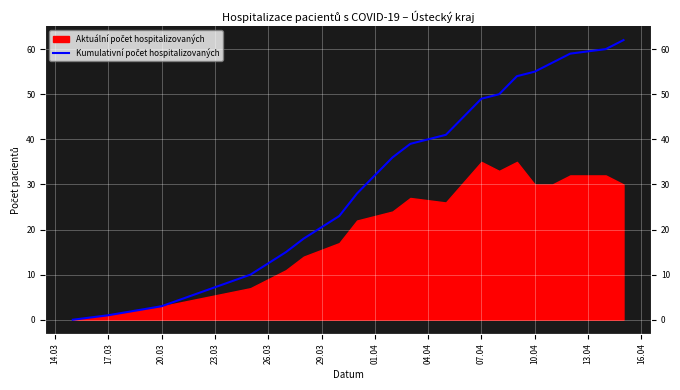

The value at 17 is 31. True or false?

False